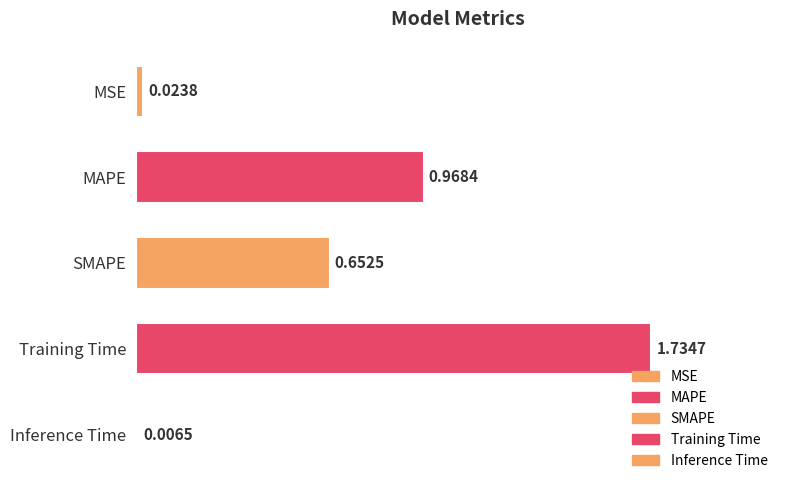

At which label is the value closest to 0?

Inference Time